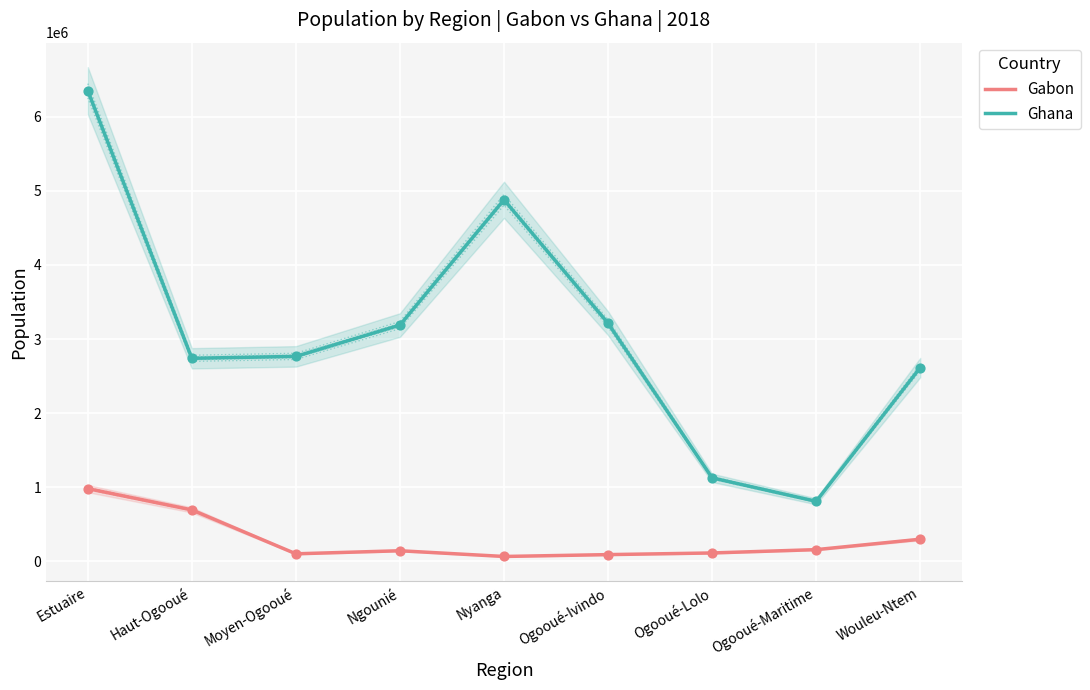

Which series has the largest Y range (max minus min)?

Ghana